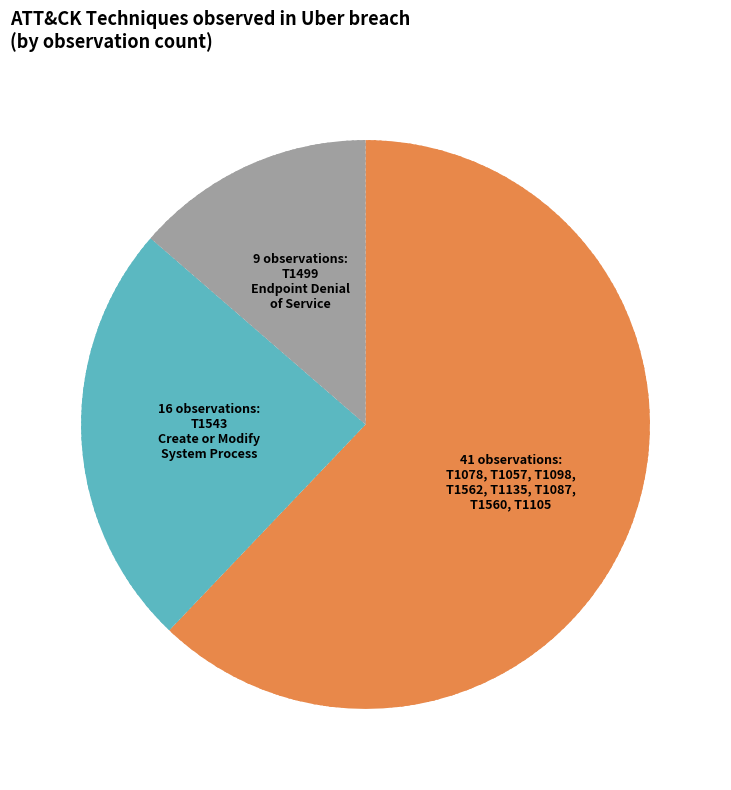

Is there a majority slice in this chart?

Yes